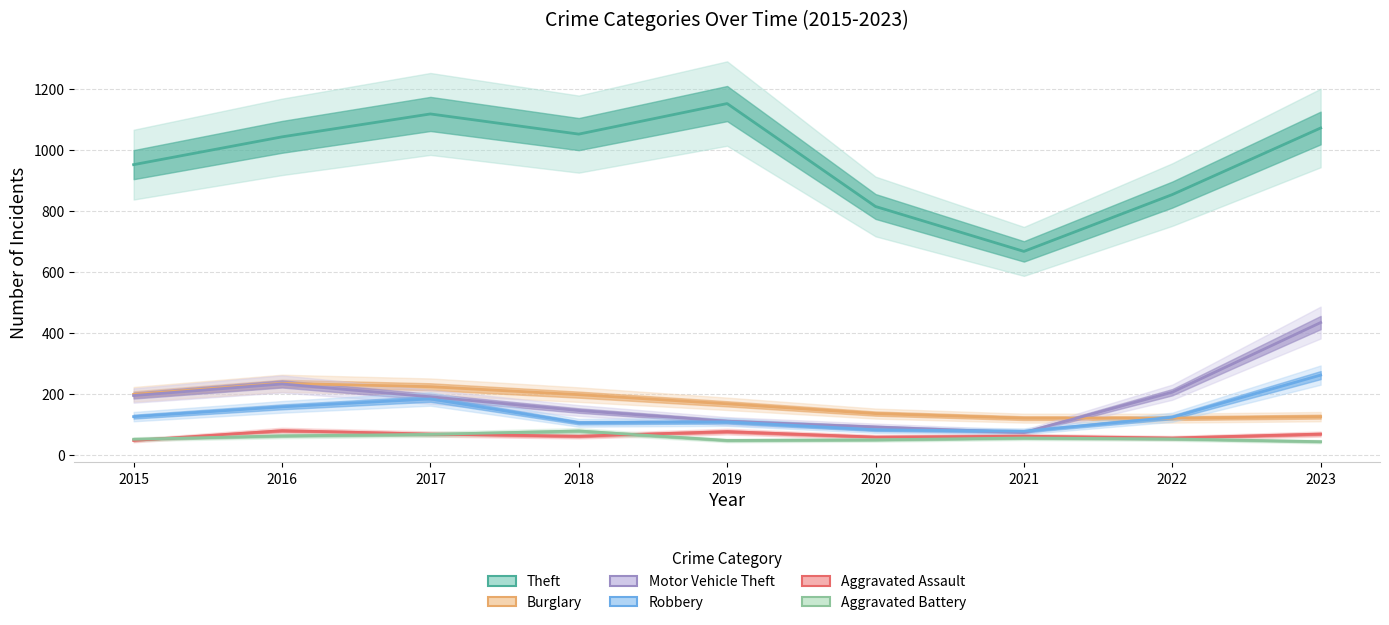

What is the sum of all Robbery values?

1239